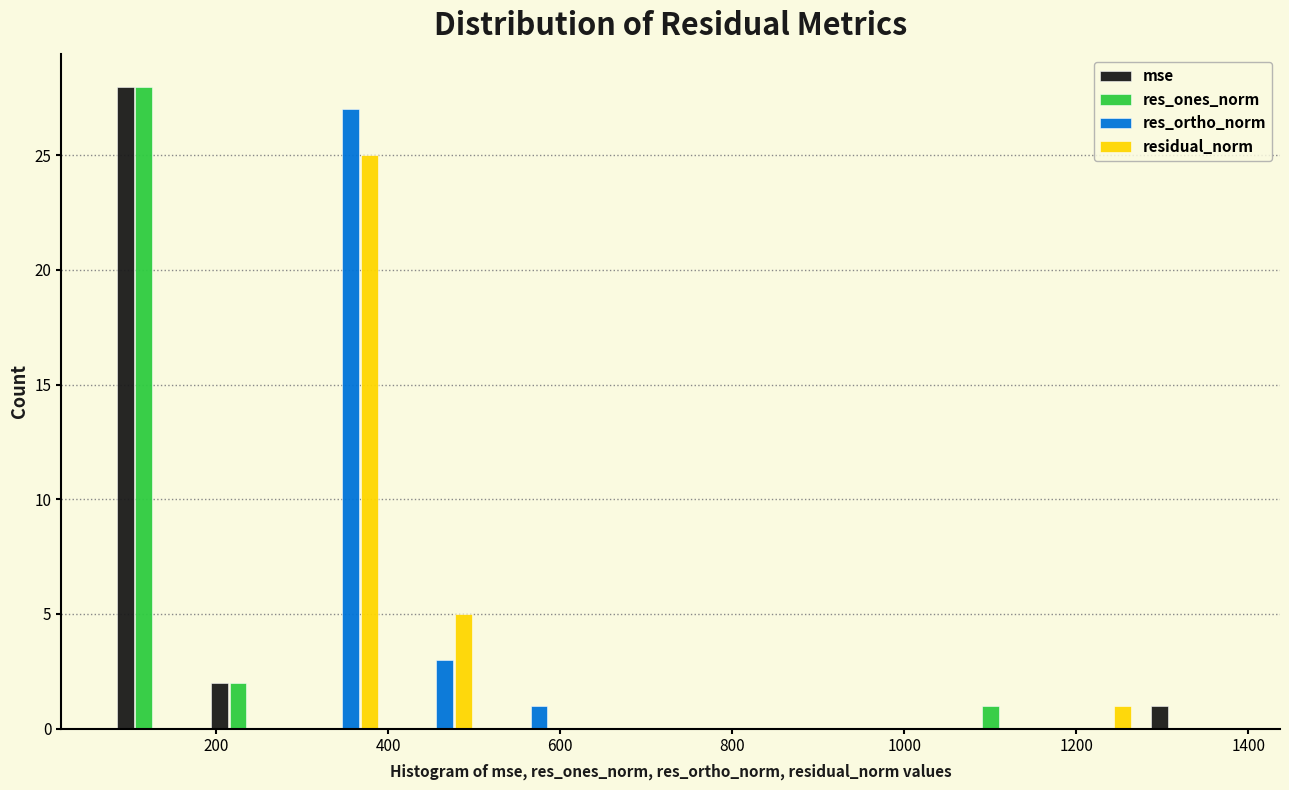

Reading left to right, transcribe this chart: for each range on the x-axis, give the height of each series' bar. Neither the bar edges nor the heights are printed on the chart, so give them approximately, as read against the axes.

80 to 180: mse=28	res_ones_norm=28	res_ortho_norm=0	residual_norm=0
180 to 300: mse=2	res_ones_norm=2	res_ortho_norm=0	residual_norm=0
300 to 400: mse=0	res_ones_norm=0	res_ortho_norm=27	residual_norm=25
400 to 500: mse=0	res_ones_norm=0	res_ortho_norm=3	residual_norm=5
500 to 620: mse=0	res_ones_norm=0	res_ortho_norm=1	residual_norm=0
620 to 720: mse=0	res_ones_norm=0	res_ortho_norm=0	residual_norm=0
720 to 840: mse=0	res_ones_norm=0	res_ortho_norm=0	residual_norm=0
840 to 940: mse=0	res_ones_norm=0	res_ortho_norm=0	residual_norm=0
940 to 1060: mse=0	res_ones_norm=0	res_ortho_norm=0	residual_norm=0
1060 to 1160: mse=0	res_ones_norm=1	res_ortho_norm=0	residual_norm=0
1160 to 1280: mse=0	res_ones_norm=0	res_ortho_norm=0	residual_norm=1
1280 to 1380: mse=1	res_ones_norm=0	res_ortho_norm=0	residual_norm=0